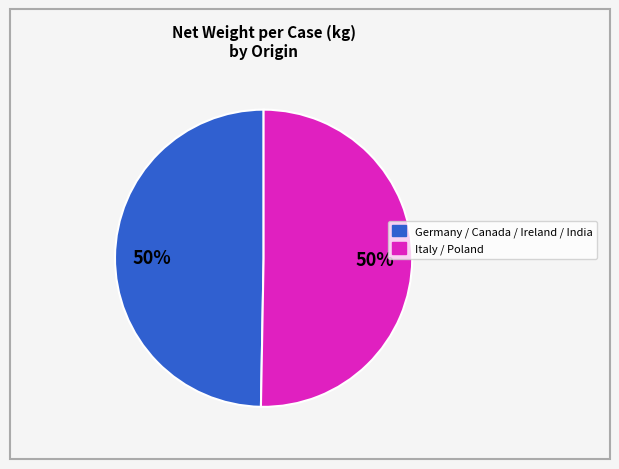

To the nearest percent, what is the average slice percentage?

50%